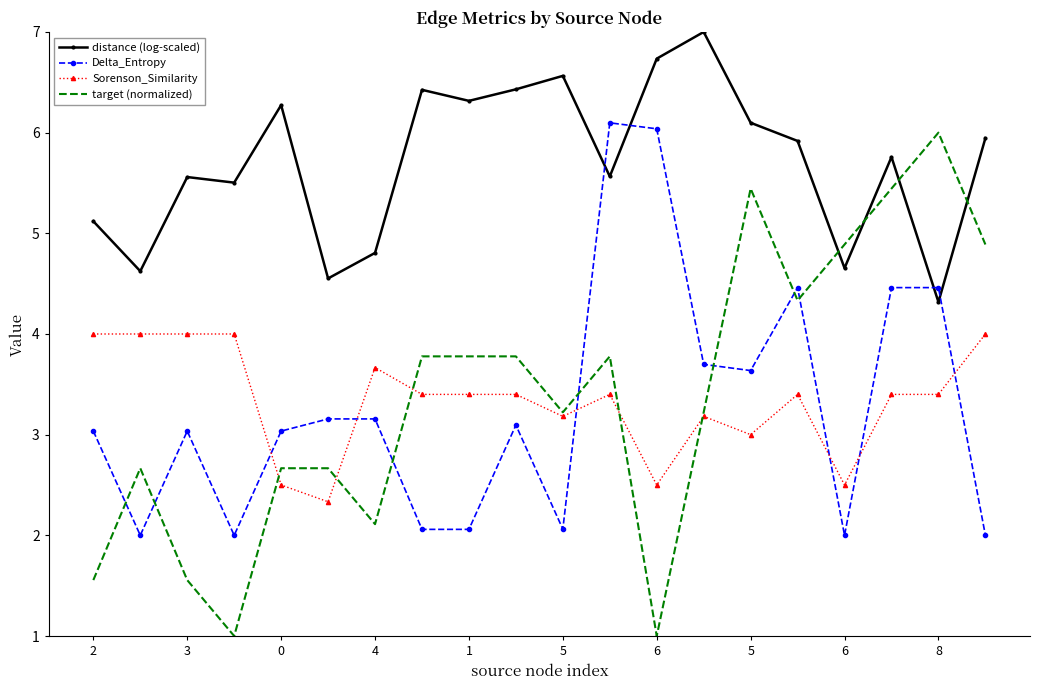

Which series has the largest total across all categories?

distance (log-scaled)